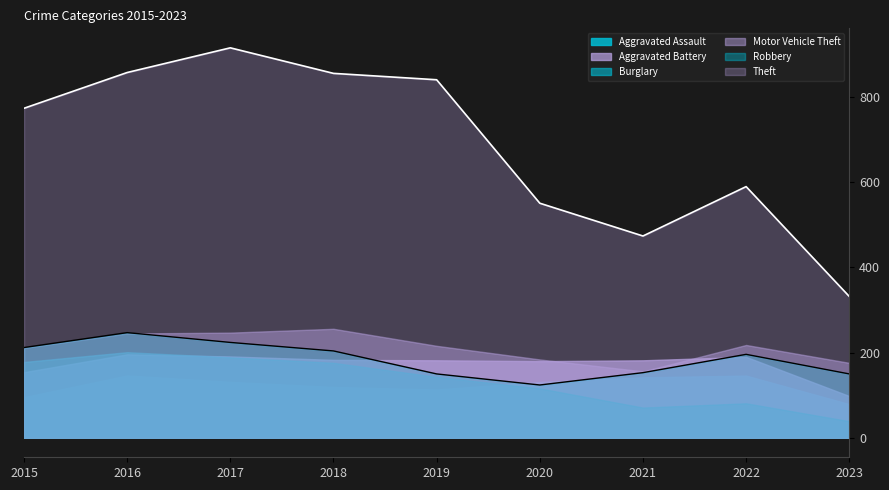

Which series has the largest range (max minus min)?

Theft